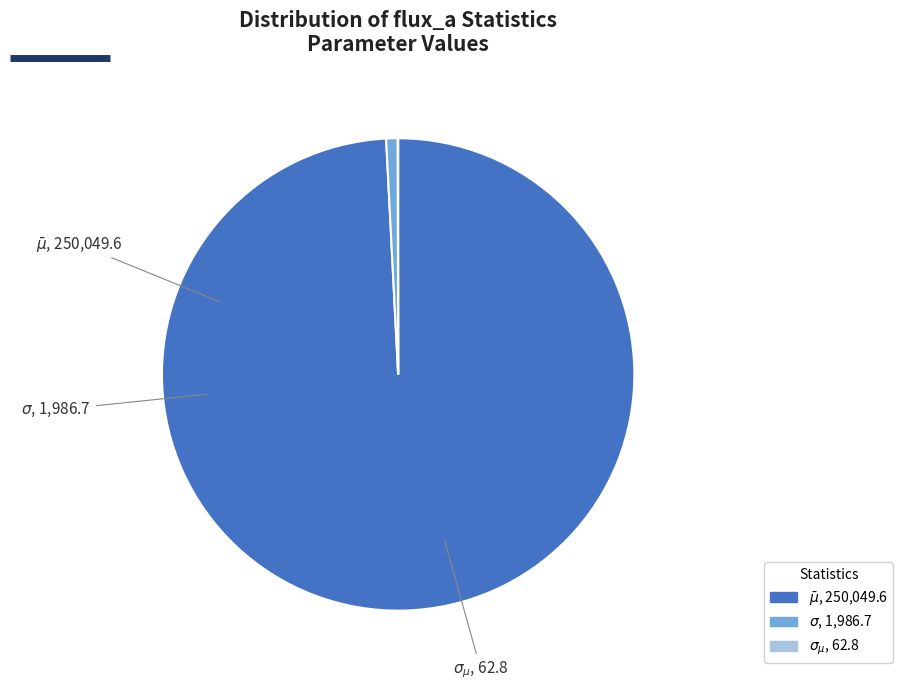

Is there a majority slice in this chart?

Yes